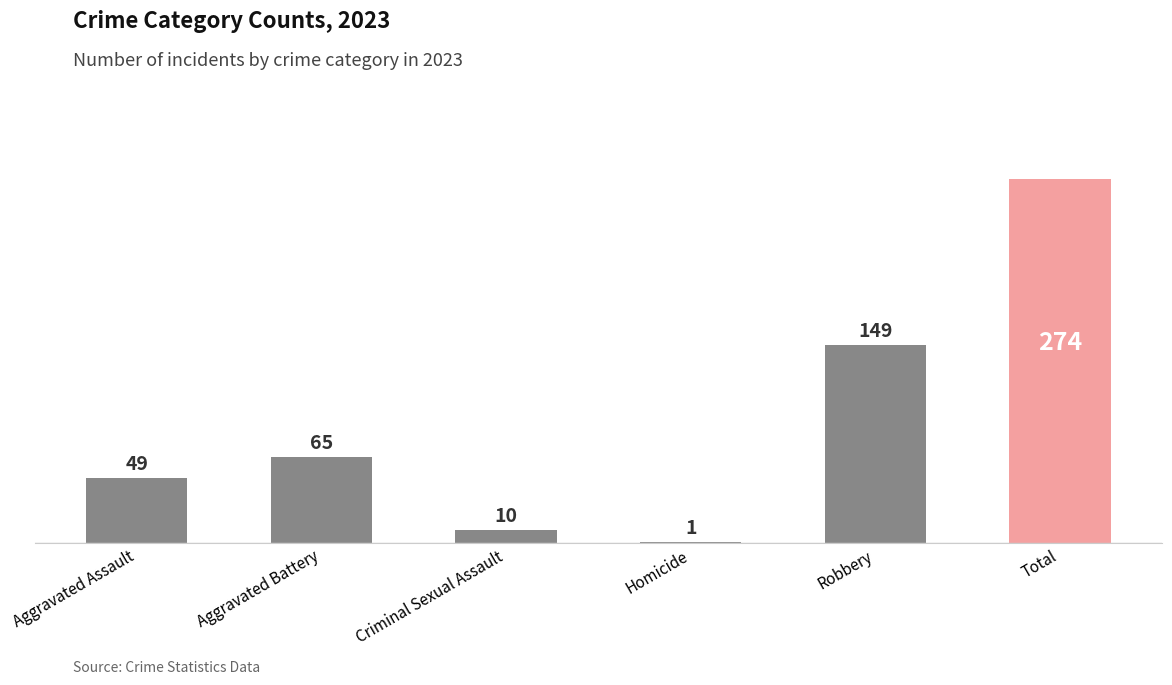

Which category has the highest value across all series?

Total